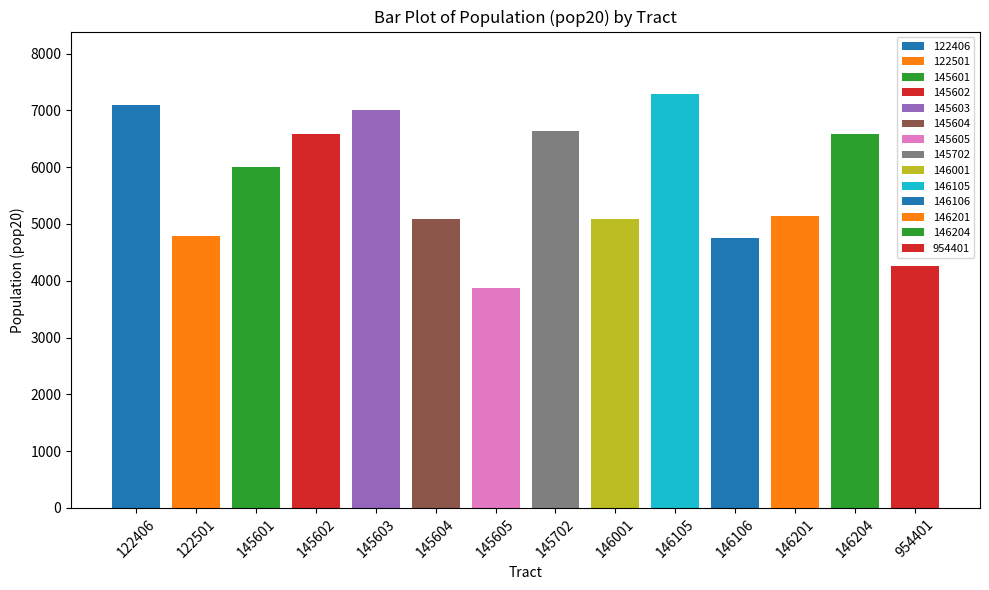

Are the bars grouped side by side (vs. stacked)?

No